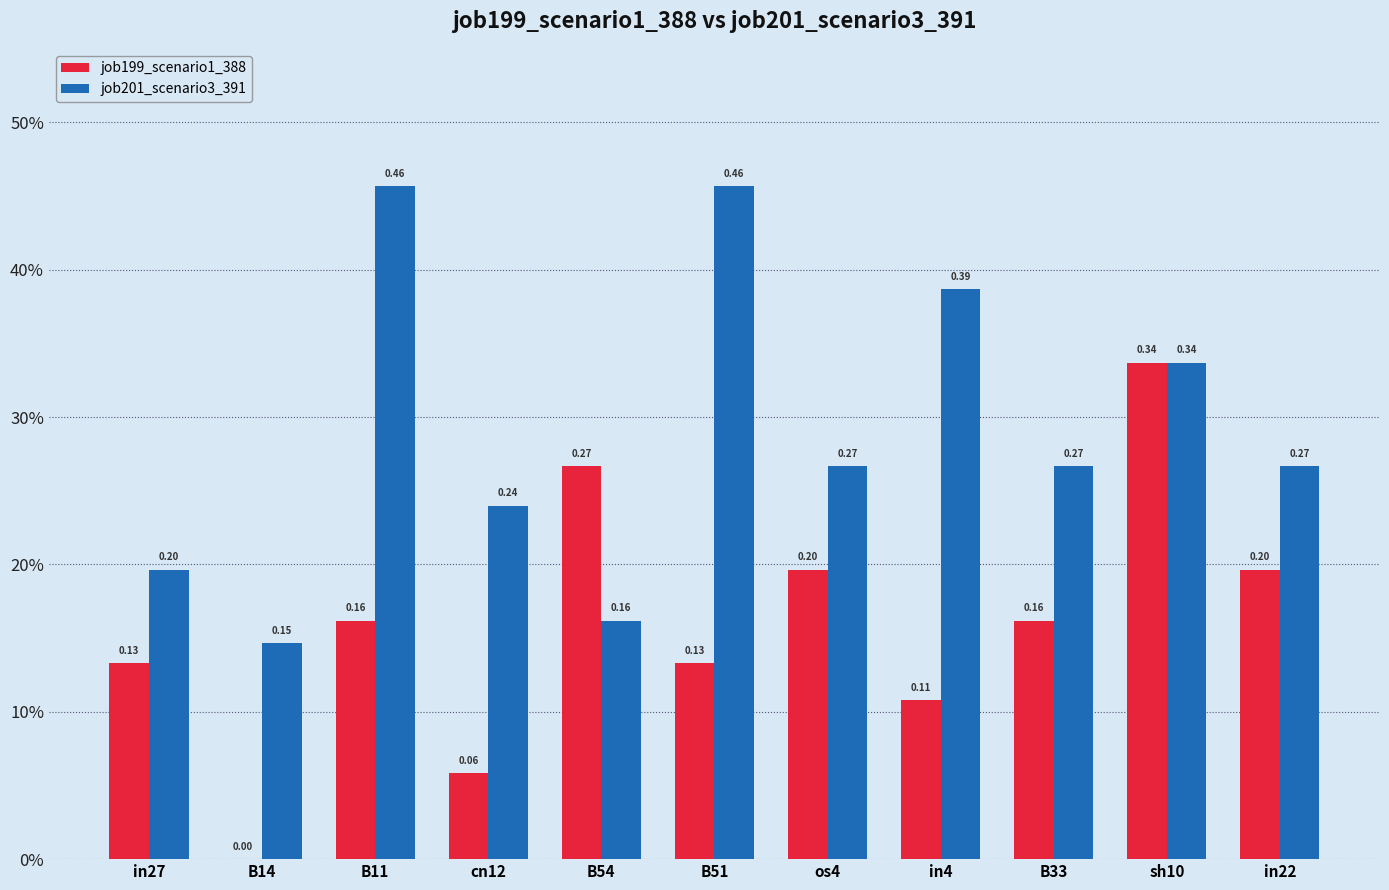

At which category is the sum across all series the highest?

sh10